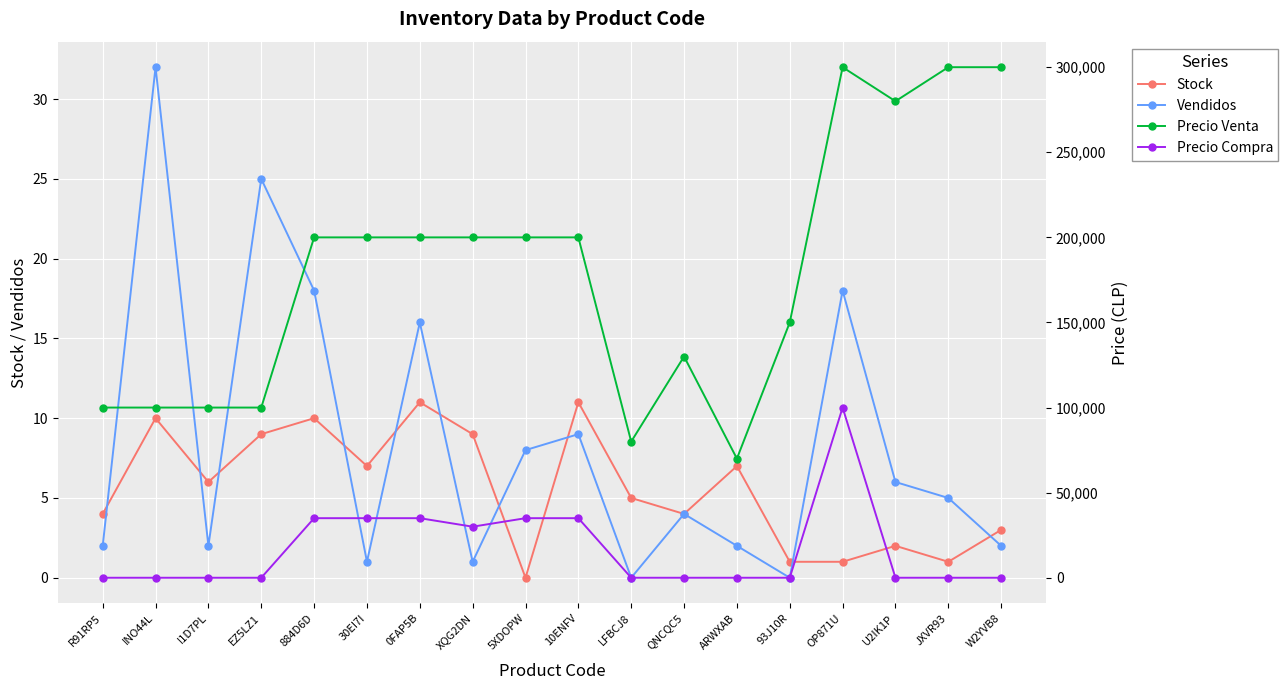

True or false: Precio Venta and Stock intersect in this chart.

False